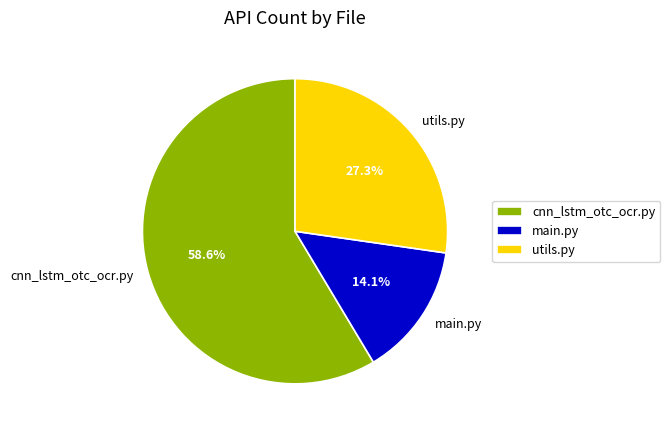

Rank the categories by value from lowest to highest.

main.py, utils.py, cnn_lstm_otc_ocr.py